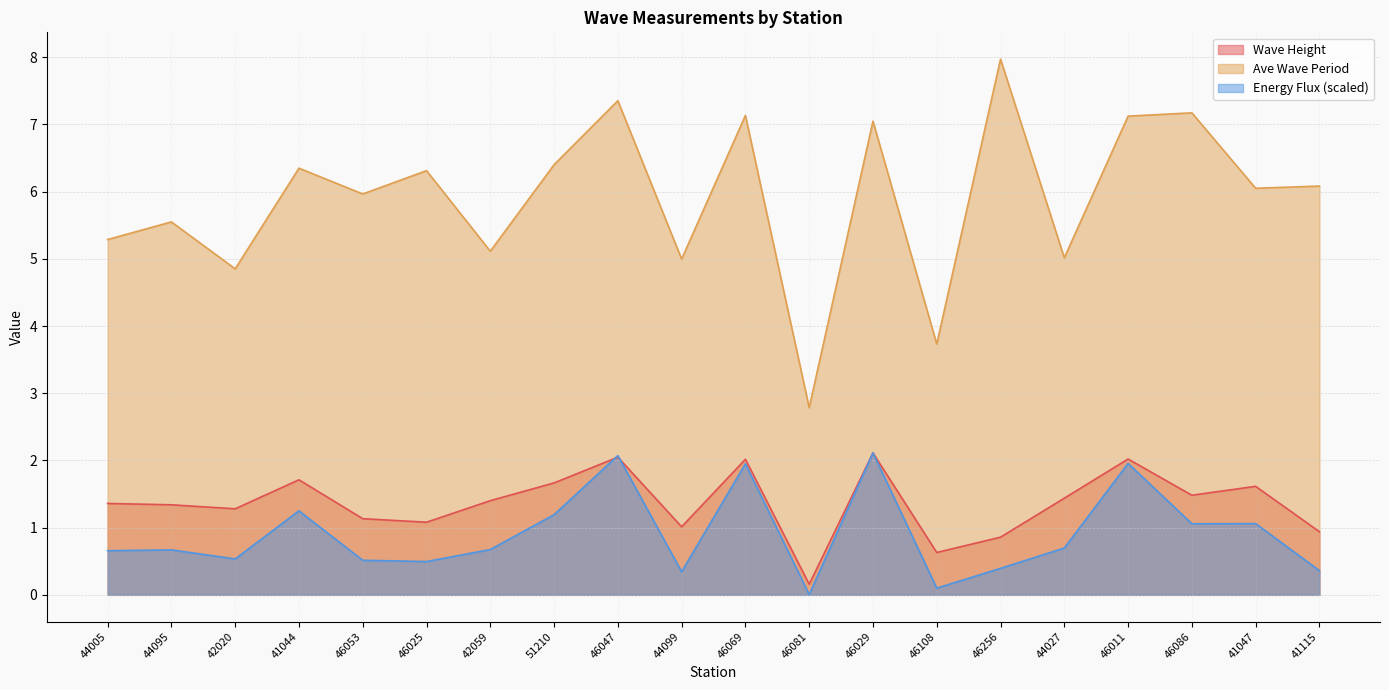

True or false: Ave Wave Period and Energy Flux intersect in this chart.

False